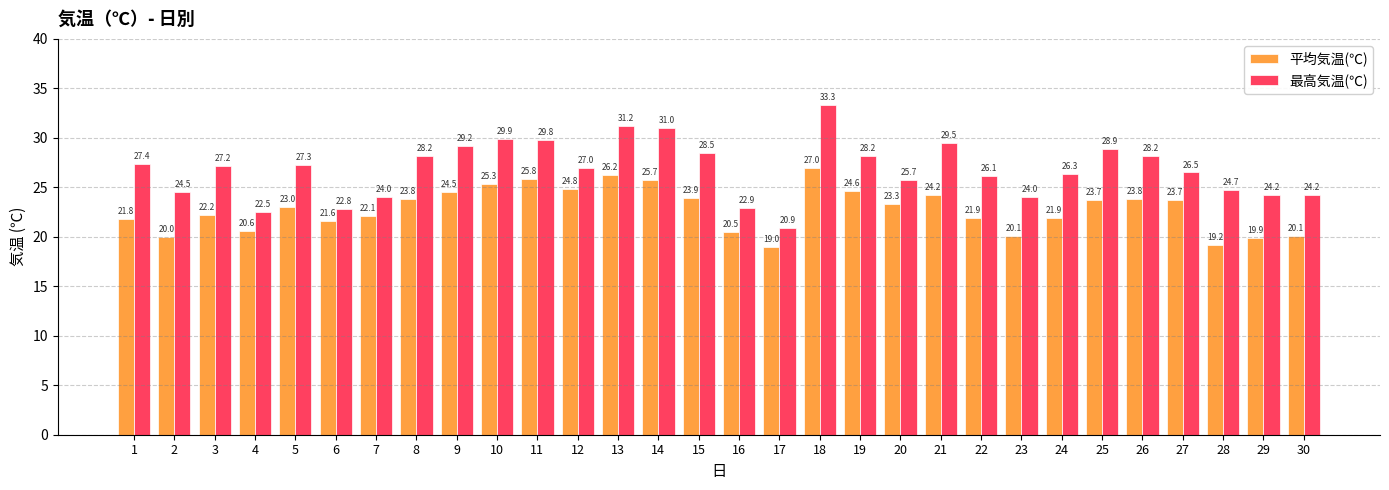

How many data points does each series have?

30